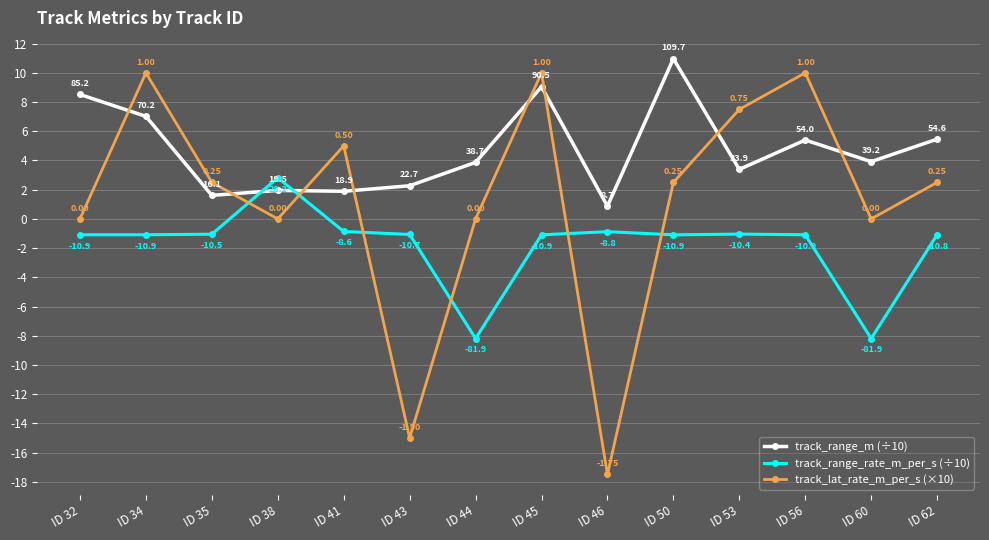

Which series ends up on top after the final intersection of track_range_rate_m_per_s (÷10) and track_range_m (÷10)?

track_range_m (÷10)